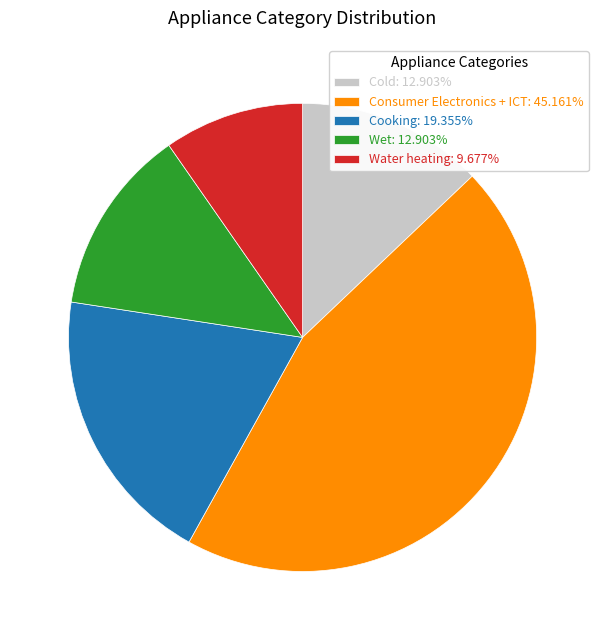

Does Water heating account for over 50% of the chart?

No